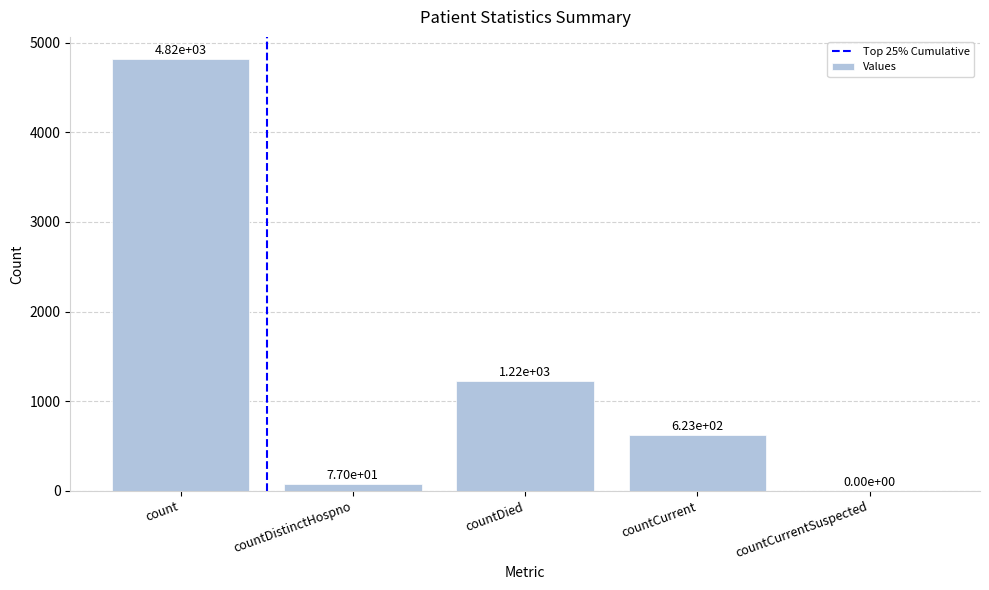

The chart shows a value of 2028 at countDied. True or false?

False